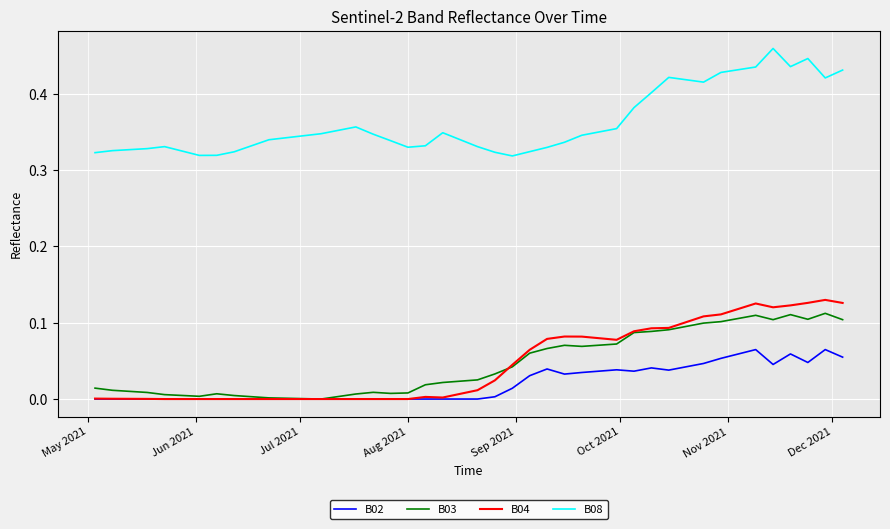

Which series has the largest total across all categories?

B08